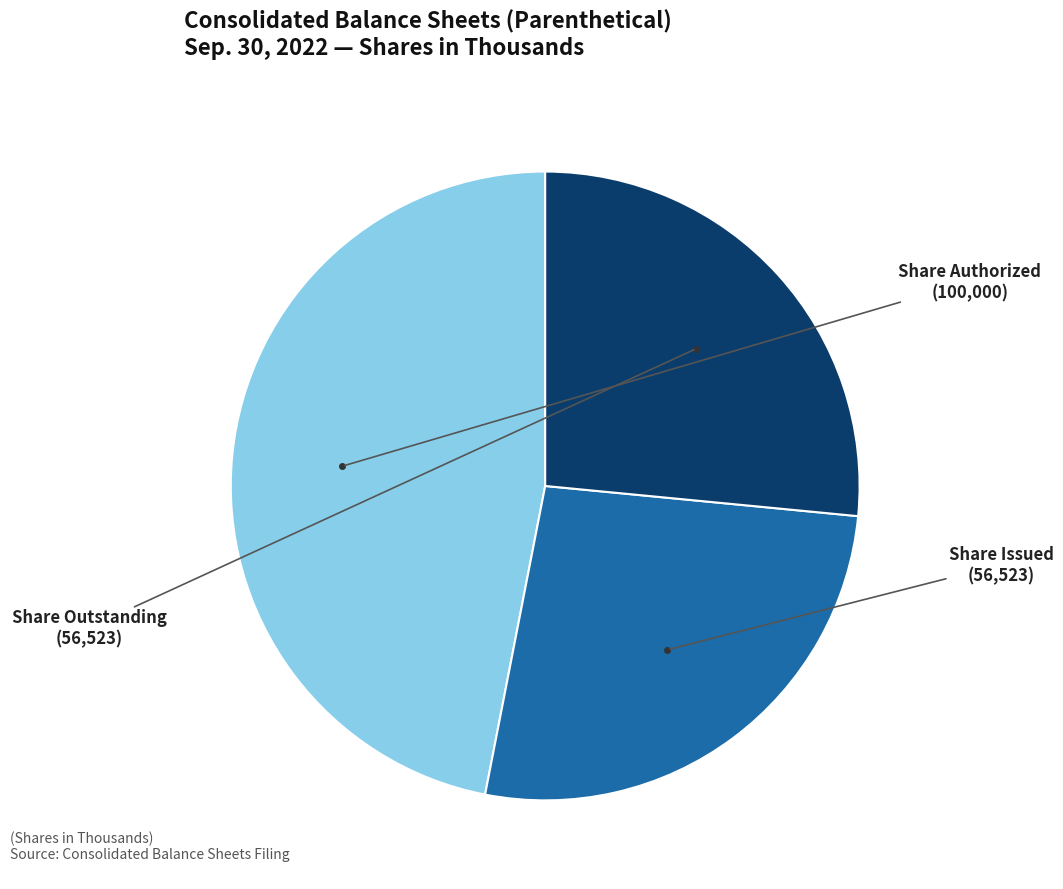

Is there a majority slice in this chart?

No